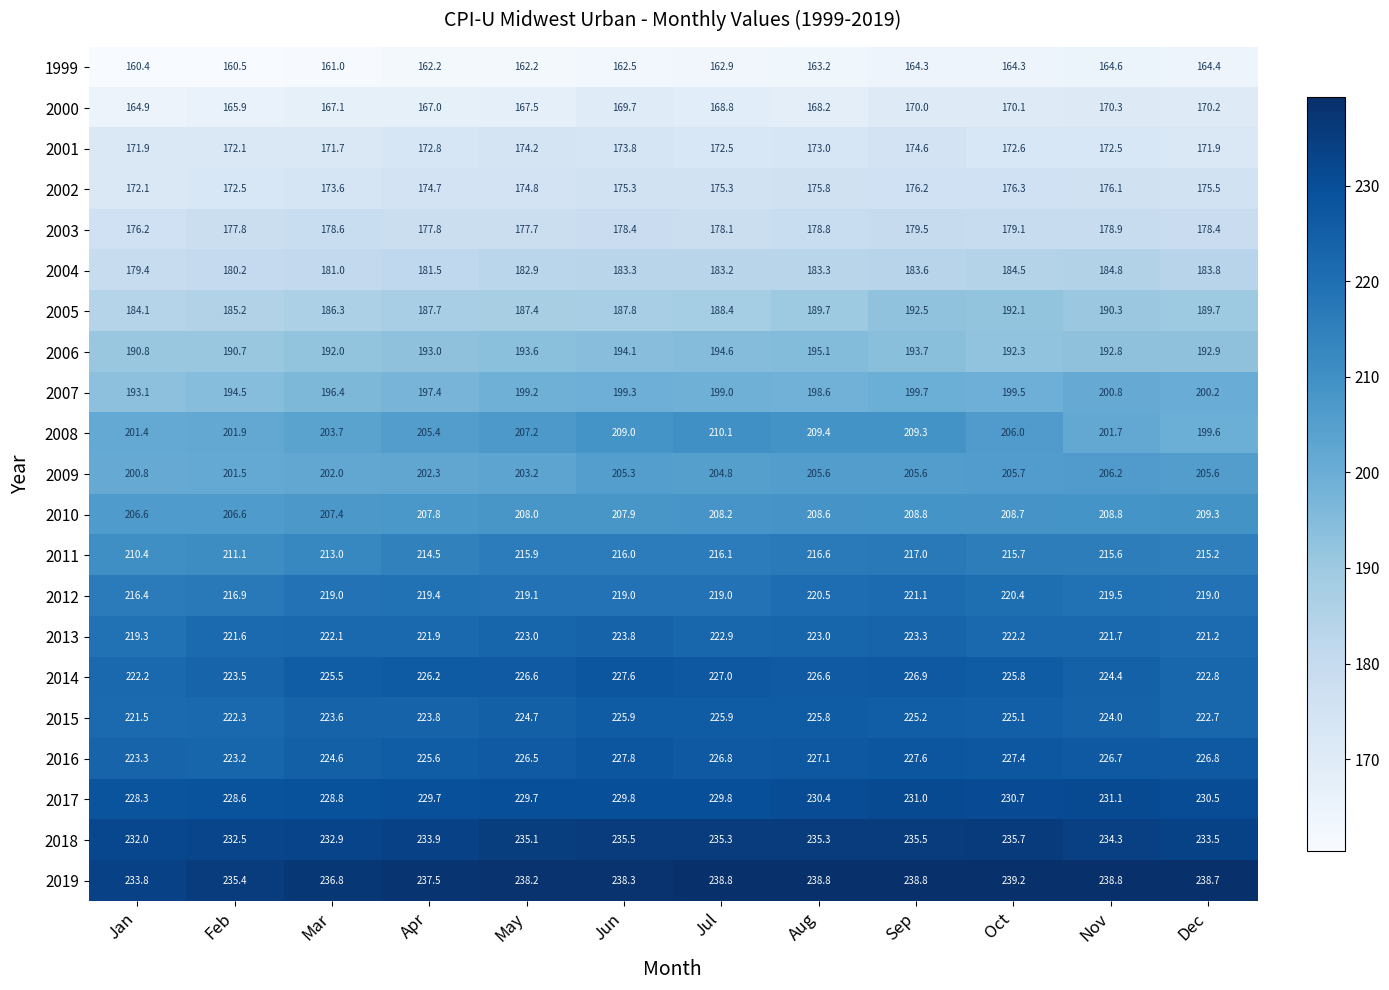

Which category has the lowest value in the 2013 series?

Jan